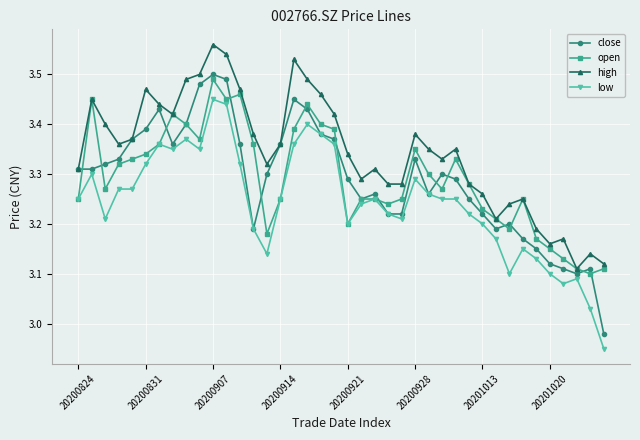

Which series has the largest total across all categories?

high